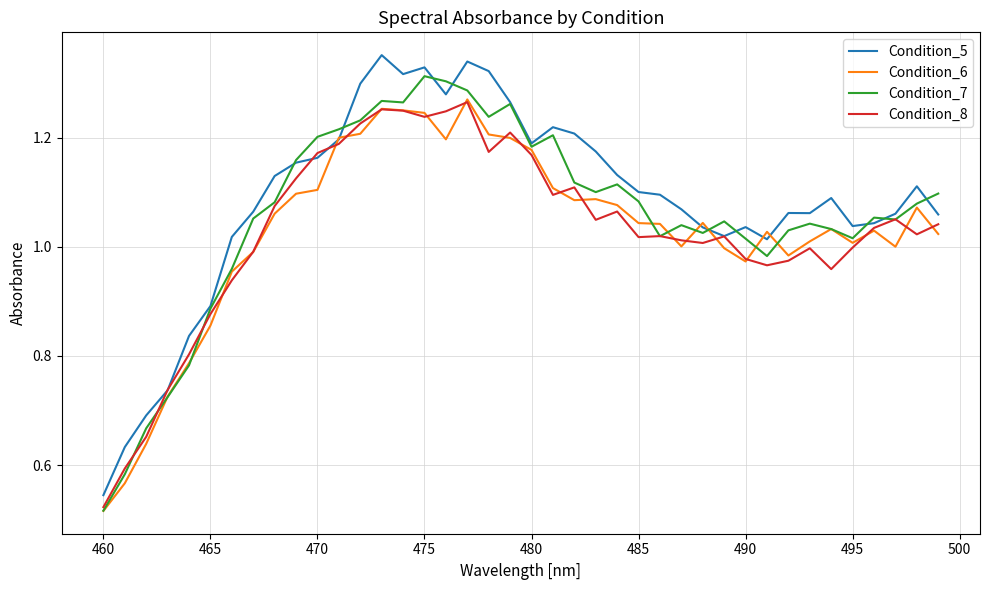

At which label is Condition_5 closest to 0?

460